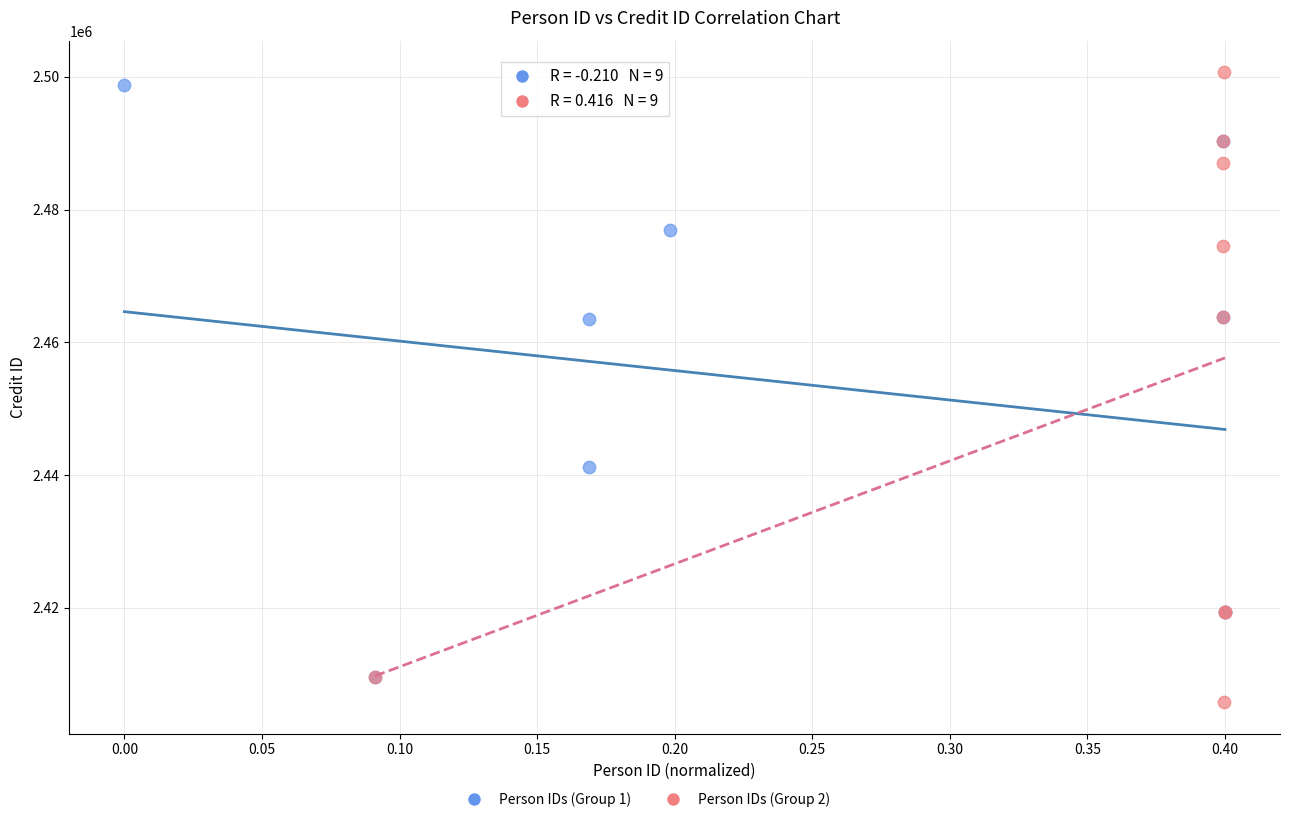

Which series has the largest Y range (max minus min)?

Person IDs (Group 2)